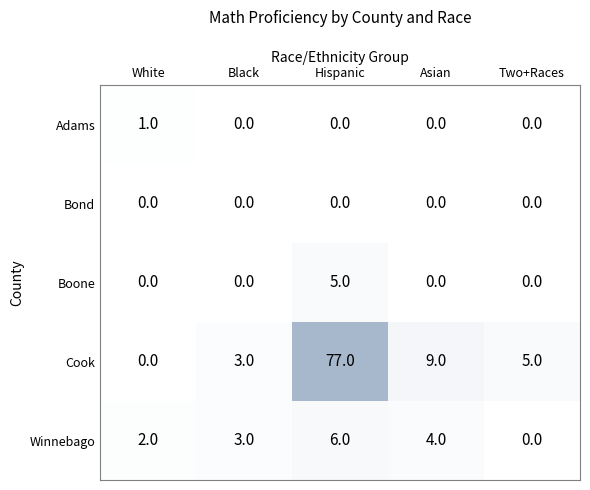

How many distinct data groups are displayed?

5